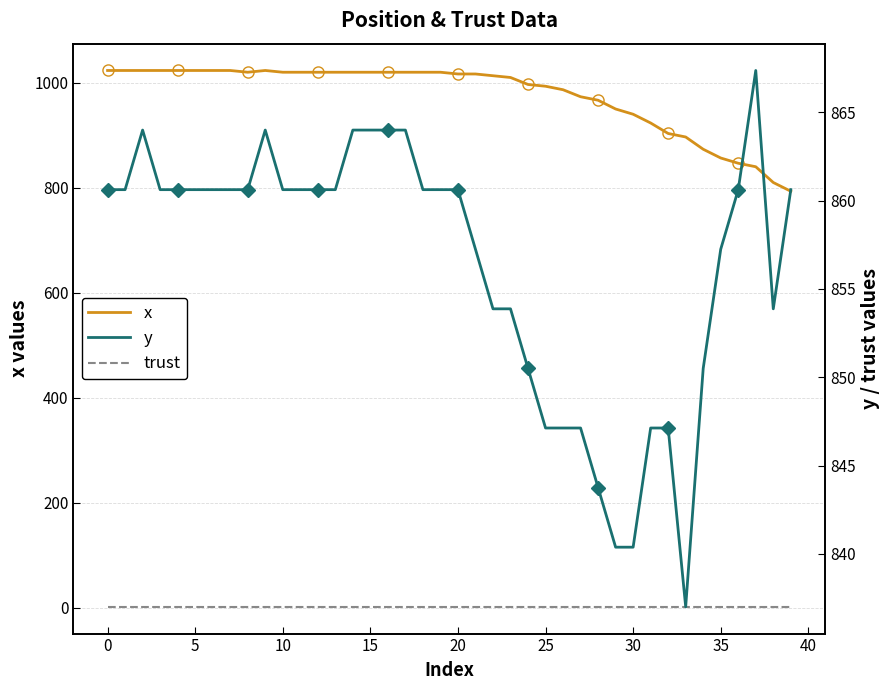

True or false: y and trust intersect in this chart.

False